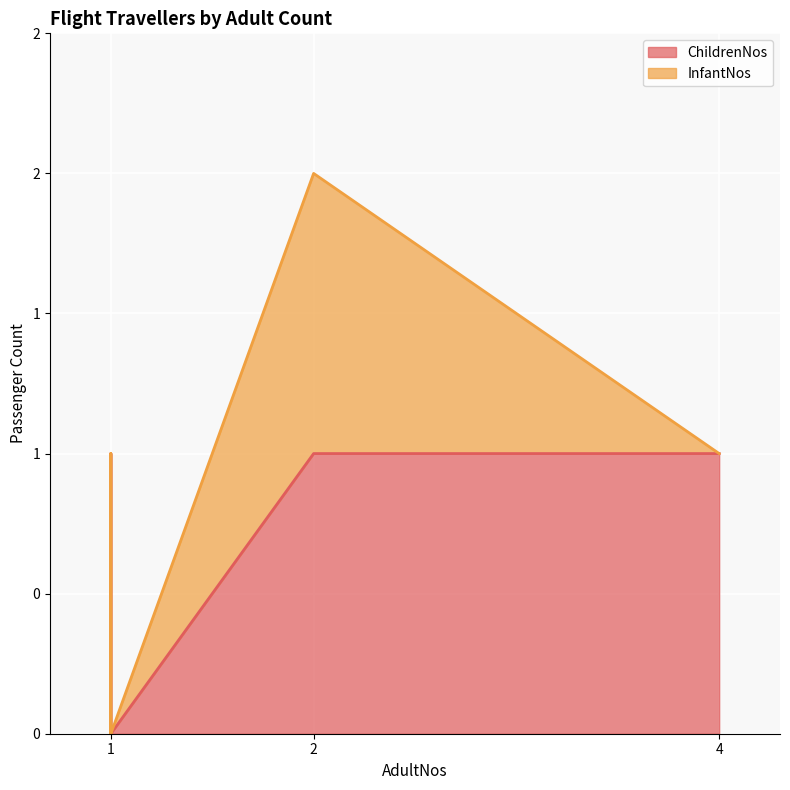

At 1, list the series in order from largest to smallest.

ChildrenNos, InfantNos